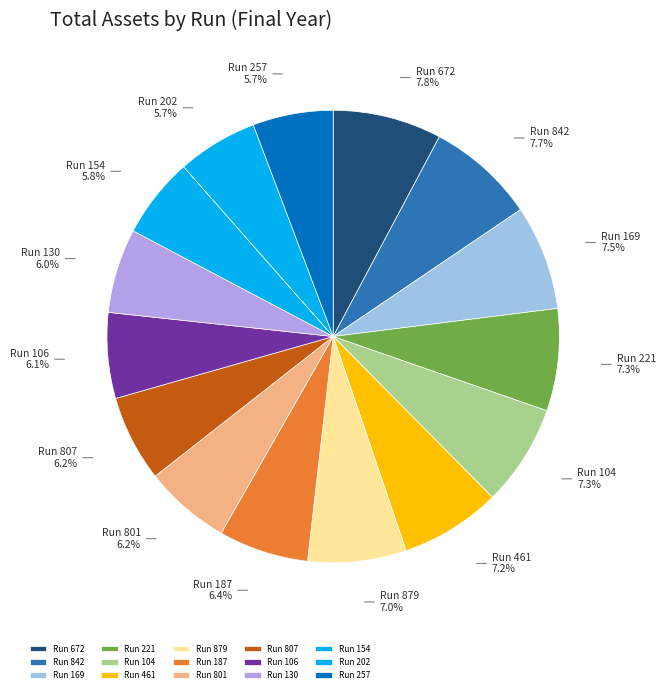

Is there a majority slice in this chart?

No